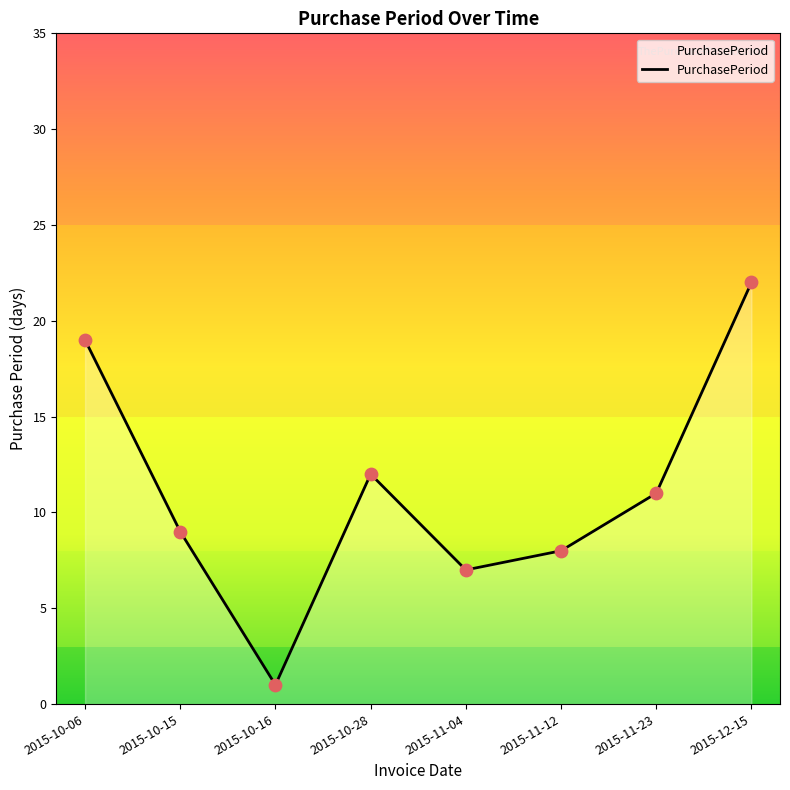

Approximately how many times larger is the value at 2015-10-16 compared to 2015-11-12?

0.1